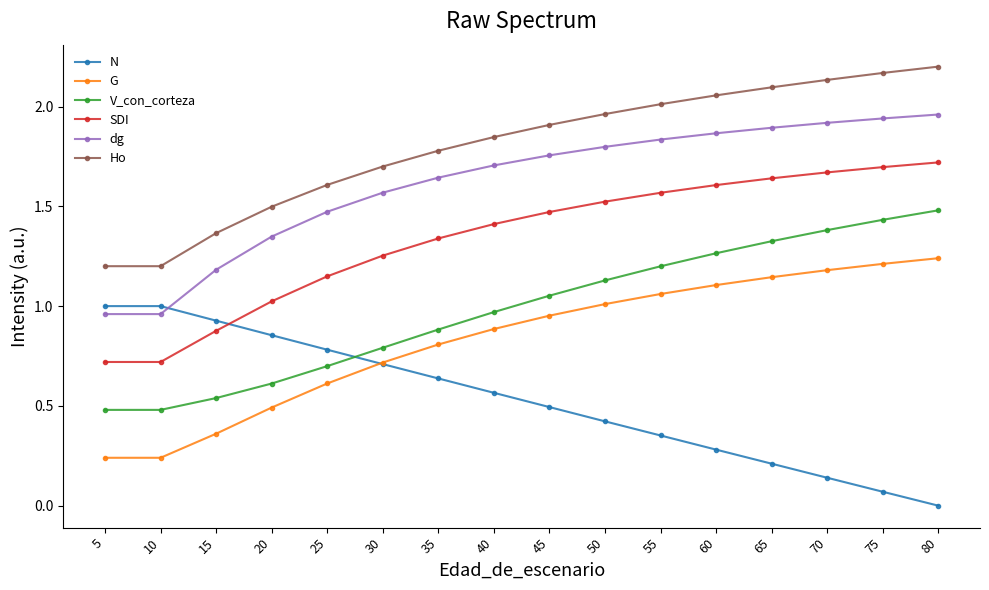

True or false: N and Ho cross at least once.

False